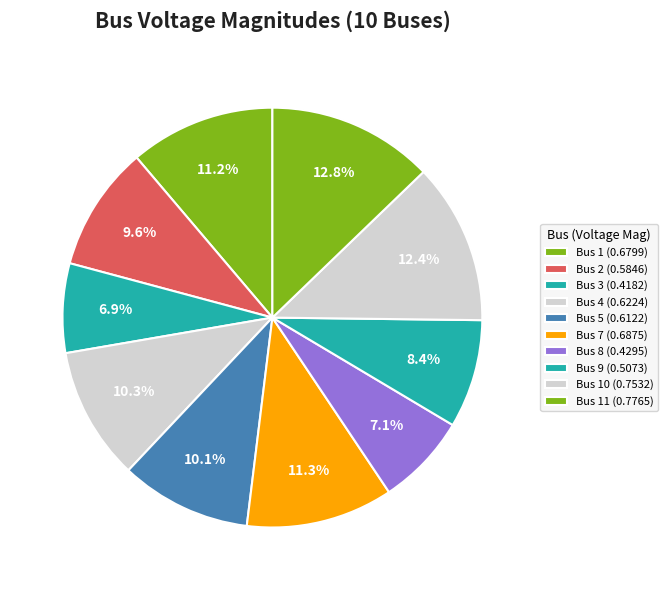

Rank the categories by value from lowest to highest.

Bus 3, Bus 8, Bus 9, Bus 2, Bus 5, Bus 4, Bus 1, Bus 7, Bus 10, Bus 11